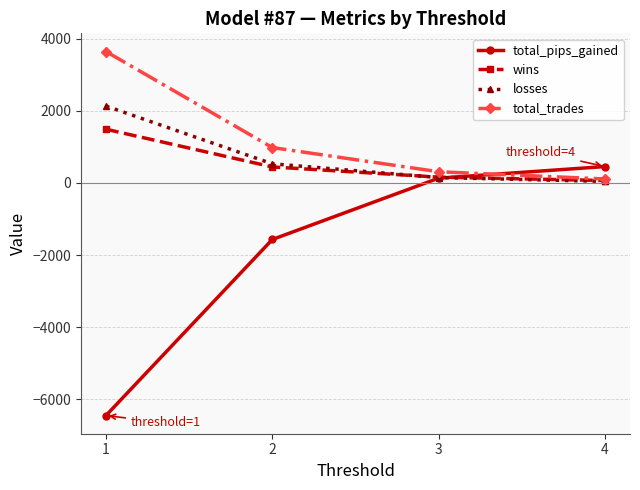

Which series has the largest total across all categories?

total_trades